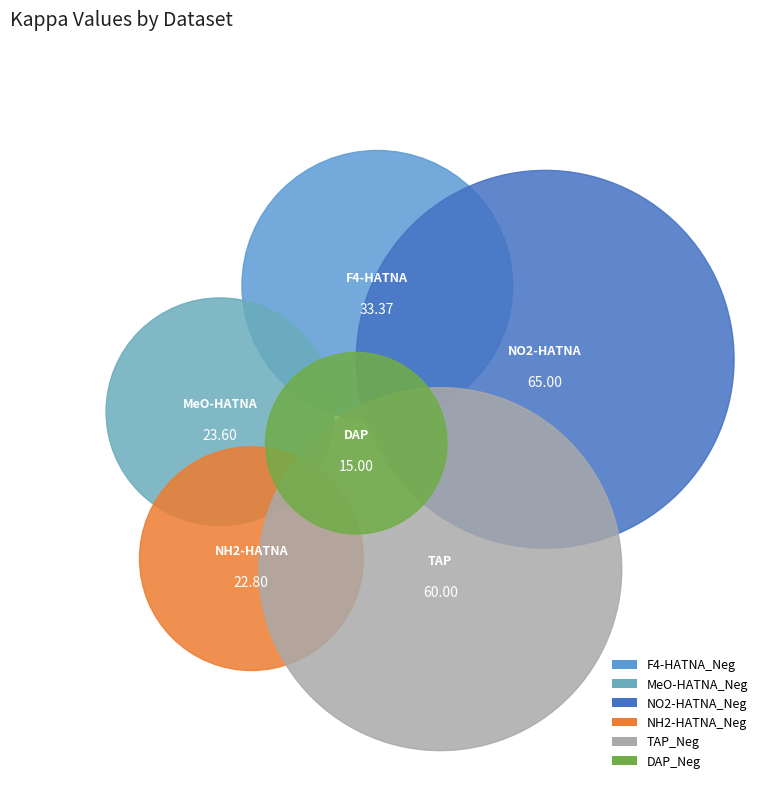

Is F4-HATNA_Neg the majority of the pie?

No